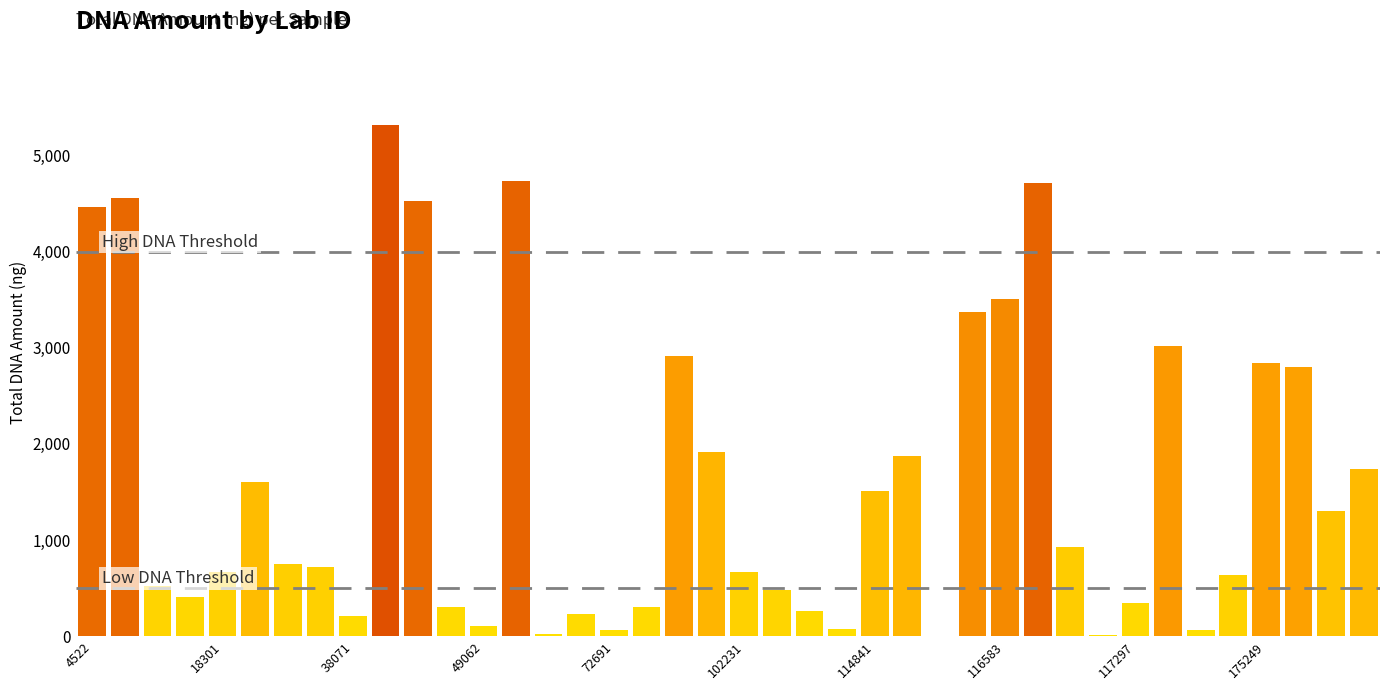

What is the greatest value displayed?

5316.2